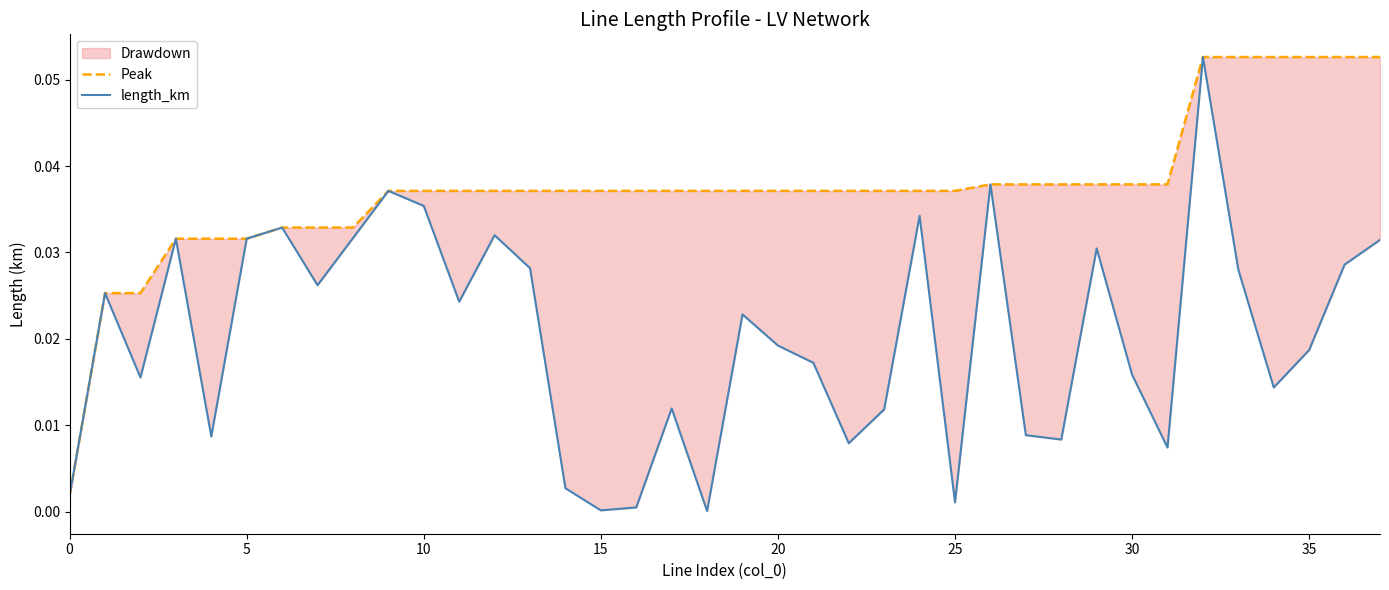

What is the sum of all length_km values?

0.8